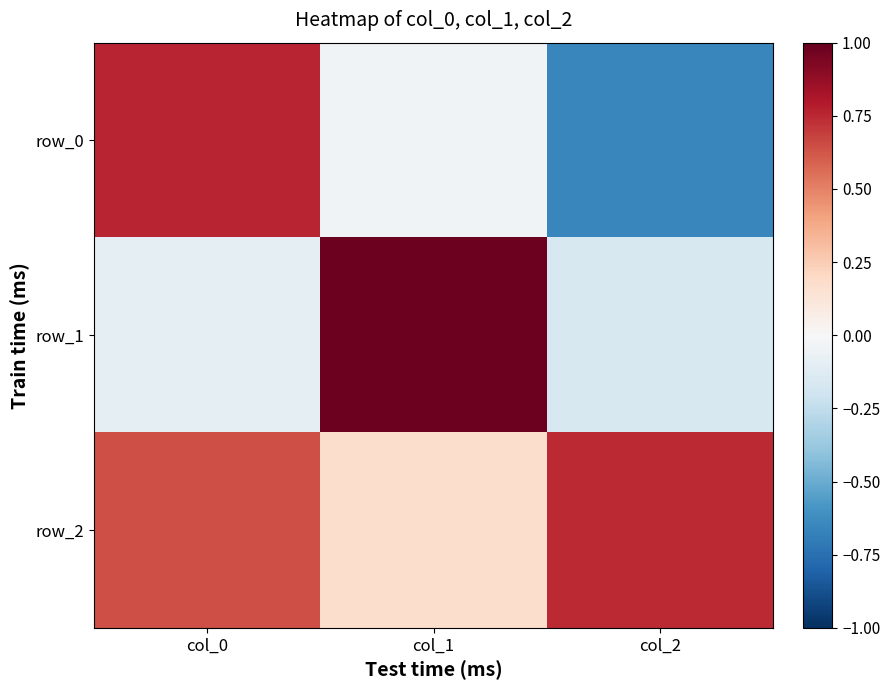

Reading left to right, list all the values displayed in this chart.

row_0: col_0=0.8	col_1=-0.0	col_2=-0.6
row_1: col_0=-0.1	col_1=1.0	col_2=-0.2
row_2: col_0=0.6	col_1=0.2	col_2=0.7